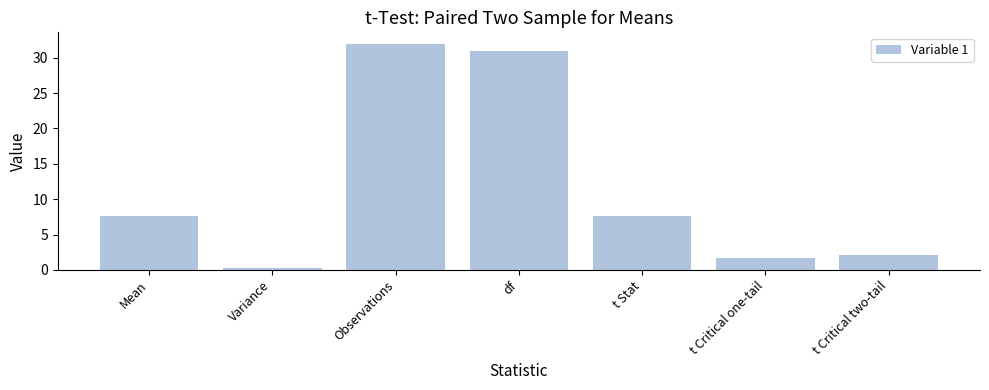

True or false: the data shows 10.6 at Observations.

False